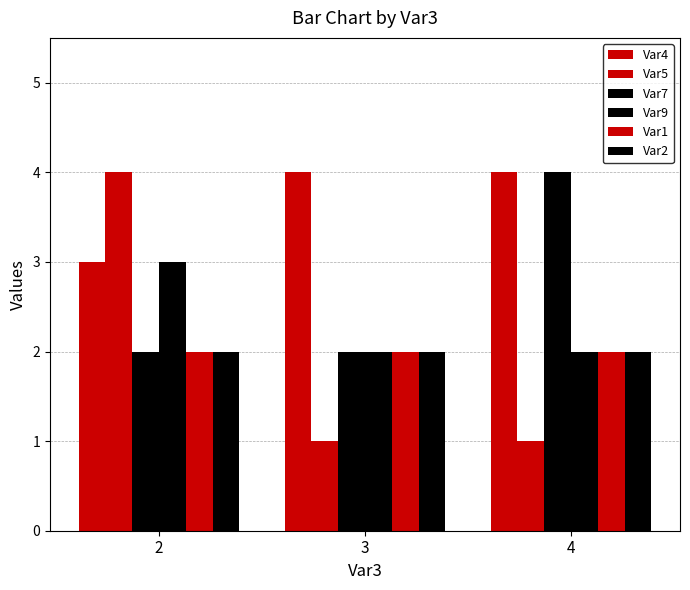

Reading right to left, list all the values displayed in this chart.

Var4: 4	4	3
Var5: 1	1	4
Var7: 4	2	2
Var9: 2	2	3
Var1: 2	2	2
Var2: 2	2	2